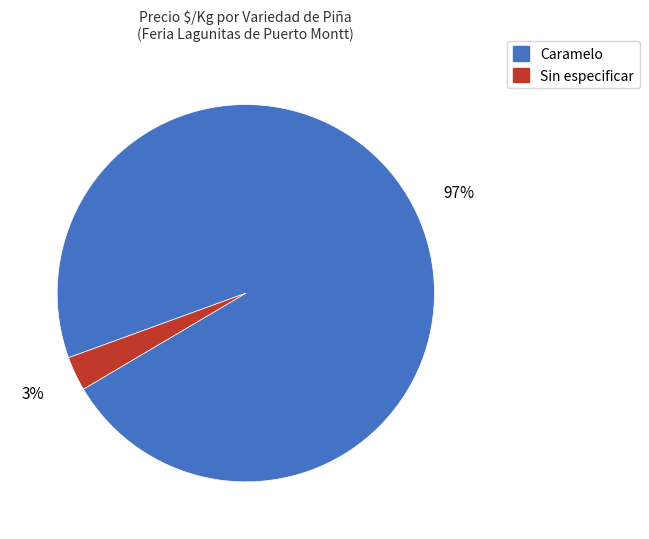

Which slice represents more than half of the pie?

Caramelo